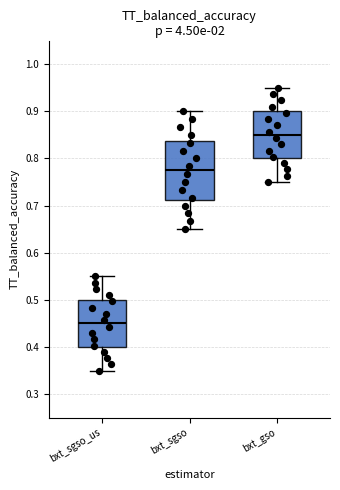

Reading left to right, read every box against the y-axis: the position of its median line, the range the box covers, and the ends of its whiskers. The values are not printed on the chart, so give them approximately, as read against the axis.

bxt_sgso_us: median 0.45, box 0.40 to 0.50, whiskers 0.35 to 0.55
bxt_sgso: median 0.78, box 0.71 to 0.84, whiskers 0.65 to 0.90
bxt_gso: median 0.85, box 0.80 to 0.90, whiskers 0.75 to 0.95